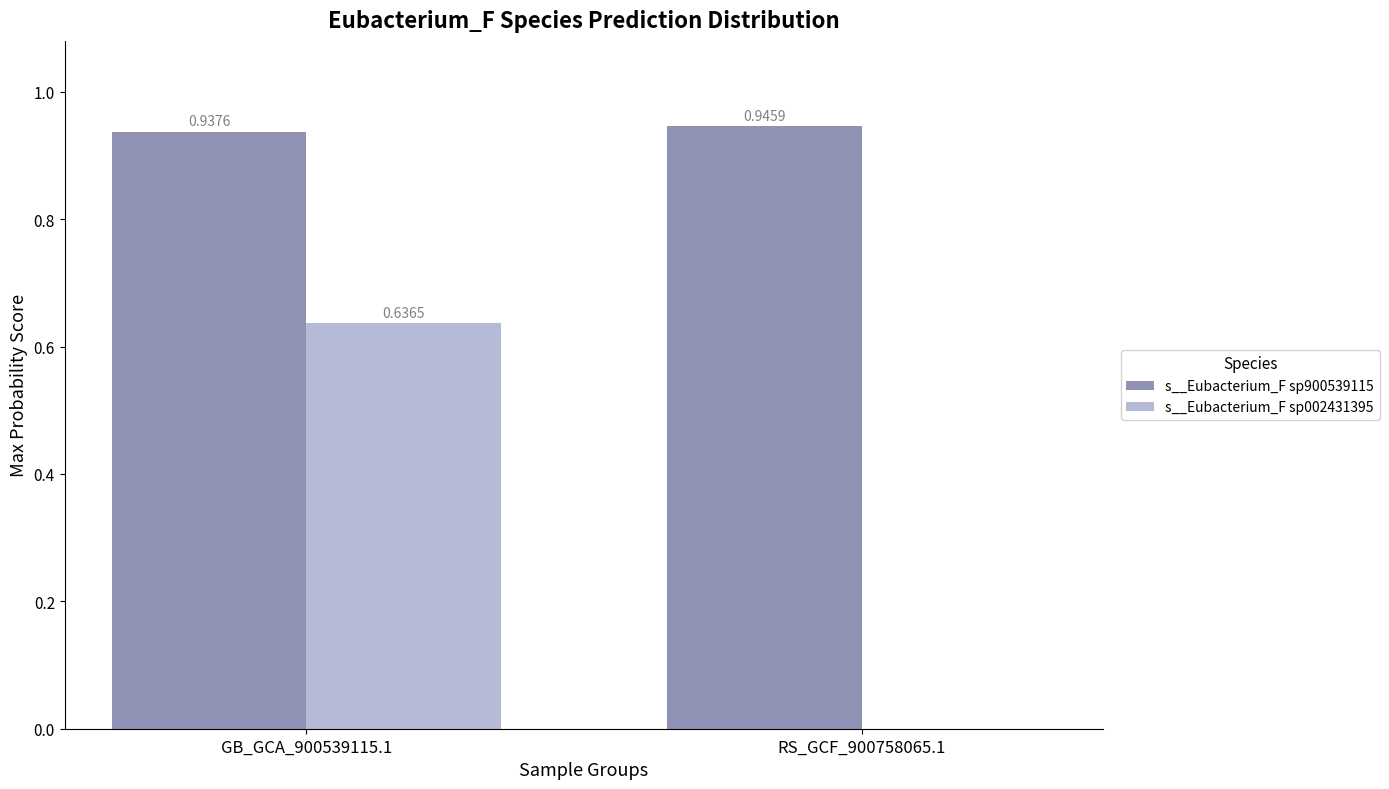

Between GB_GCA_900539115.1 and RS_GCF_900758065.1, which series saw the biggest shift?

s__Eubacterium_F sp002431395